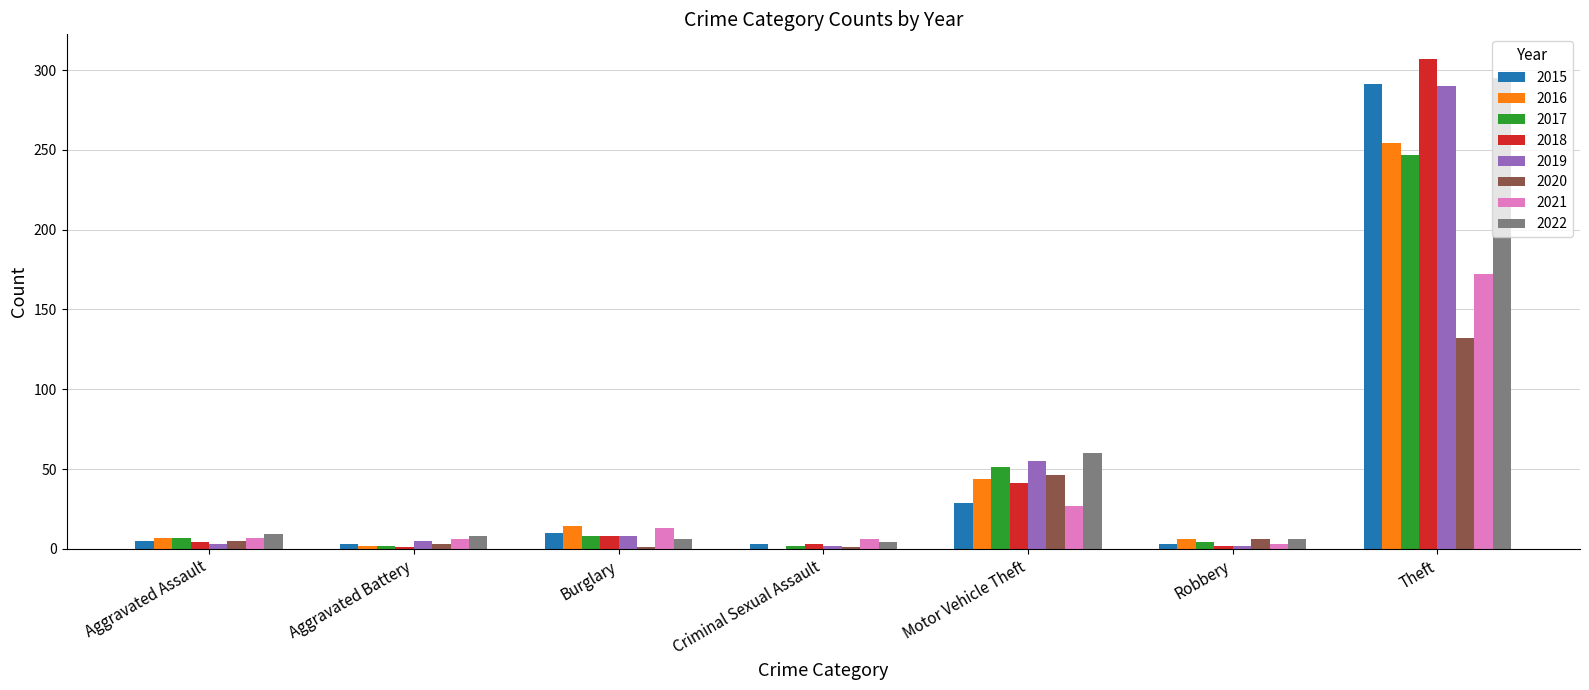

Is the value of 2015 at Burglary greater than the value of 2016 at Theft?

No